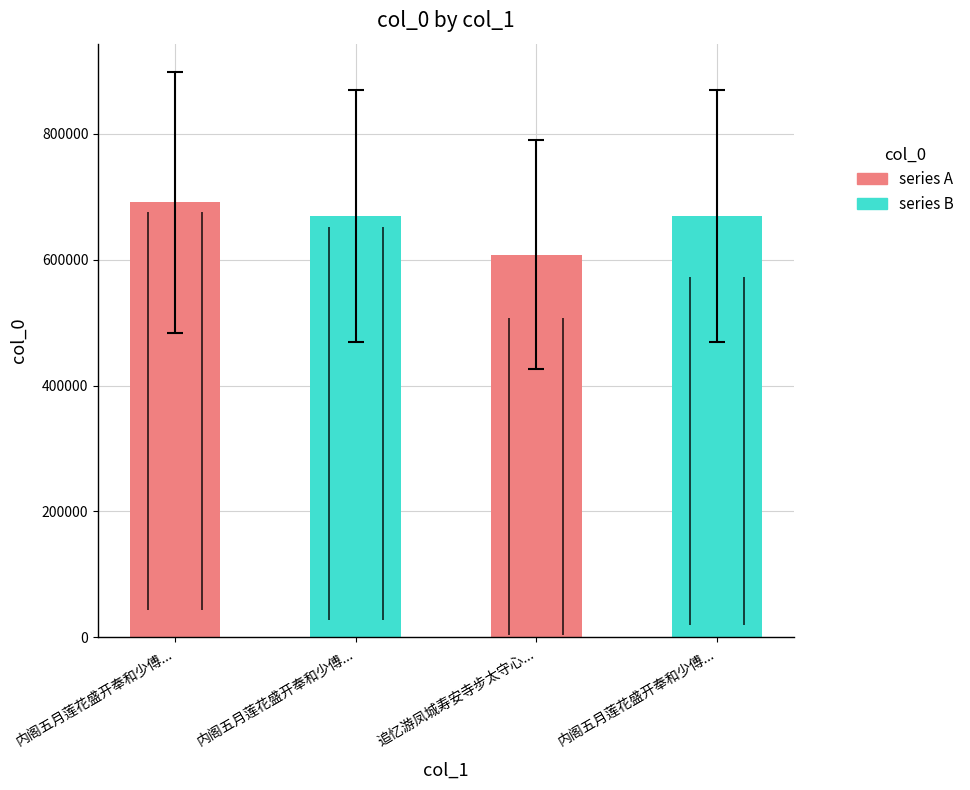

How many values are below 669537?

2